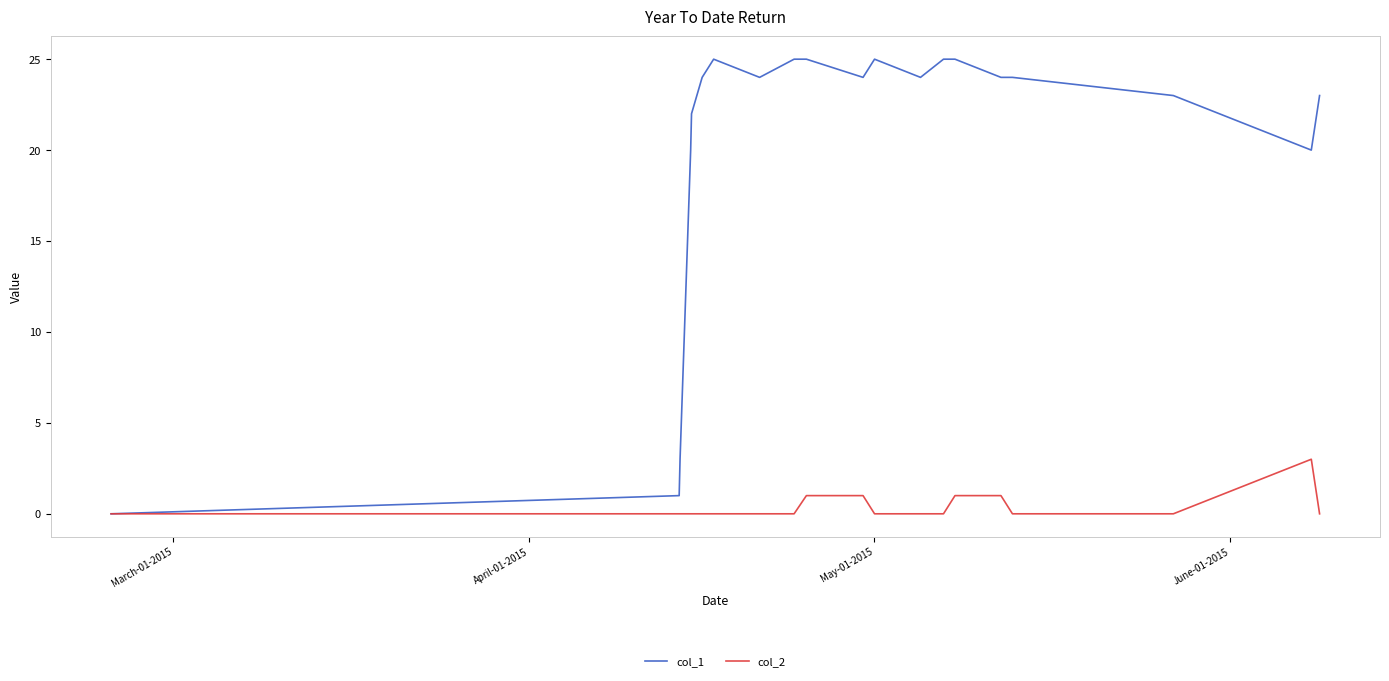

How many lines are shown in the chart?

2